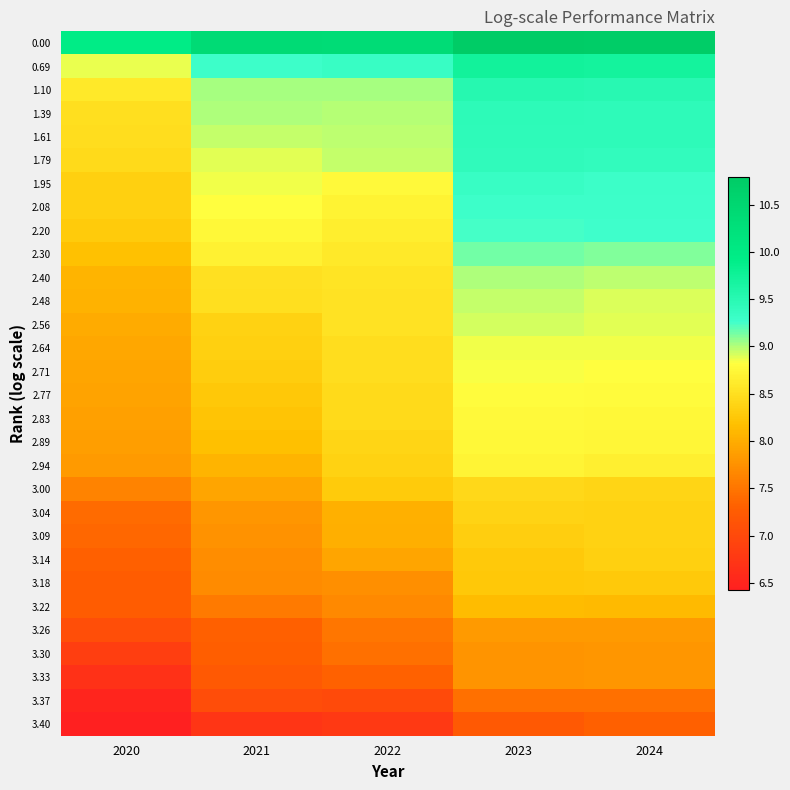

Which category has the lowest value across all series?

2020